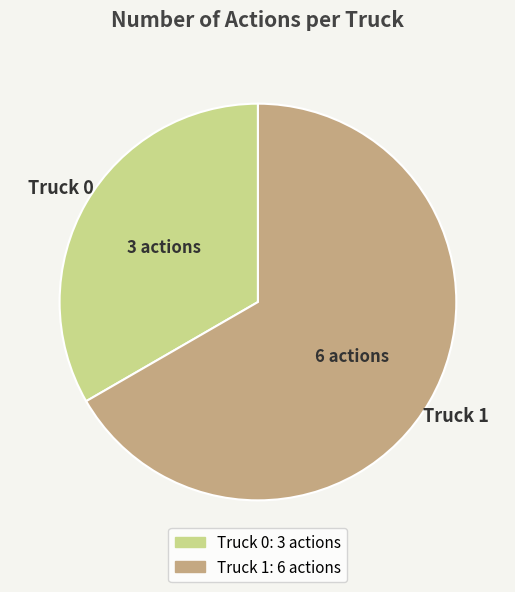

Which has a higher value, Truck 1 or Truck 0?

Truck 1